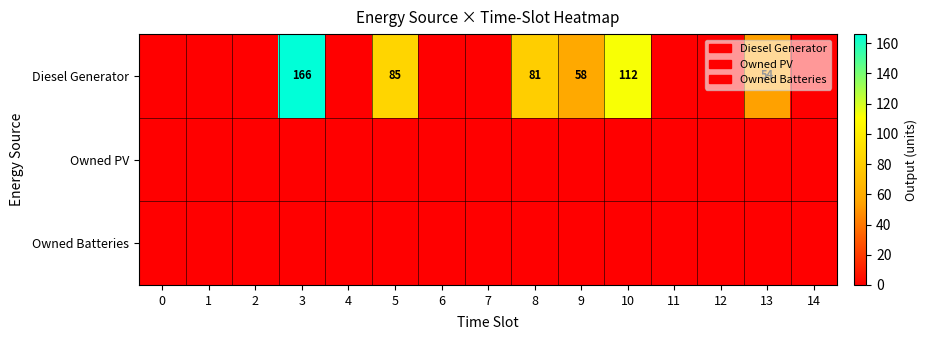

Which series has the widest spread of values?

Diesel Generator